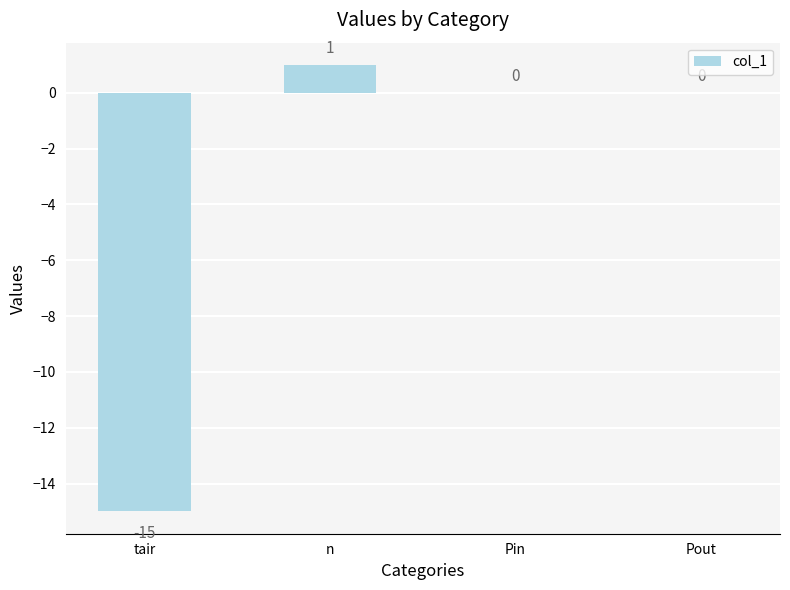

Are the bars horizontal?

No